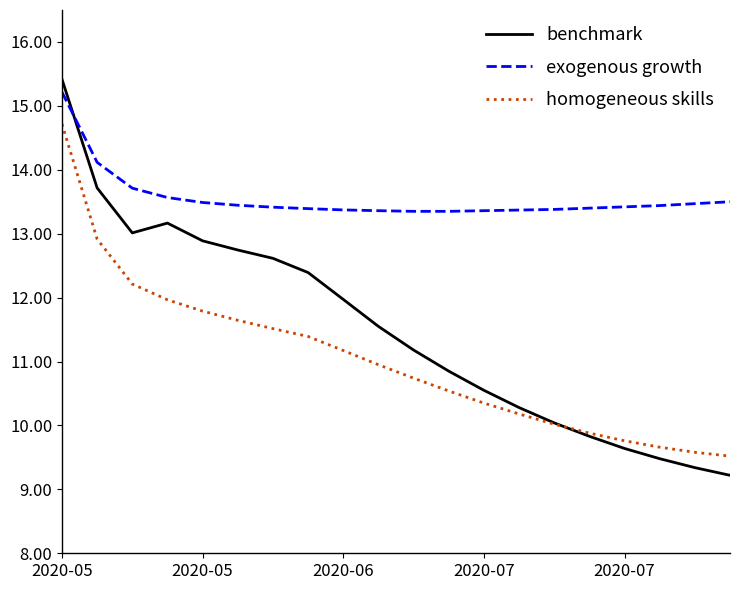

Which series has the largest total across all categories?

exogenous growth